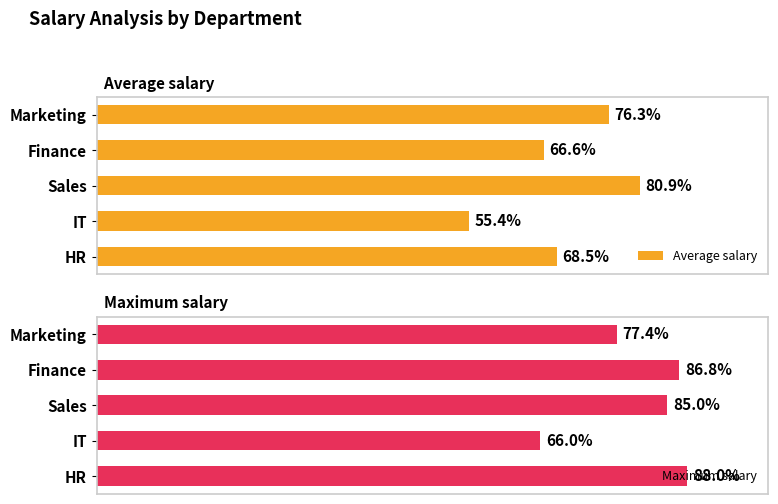

List the series in order of their overall mean, highest first.

Maximum salary, Average salary